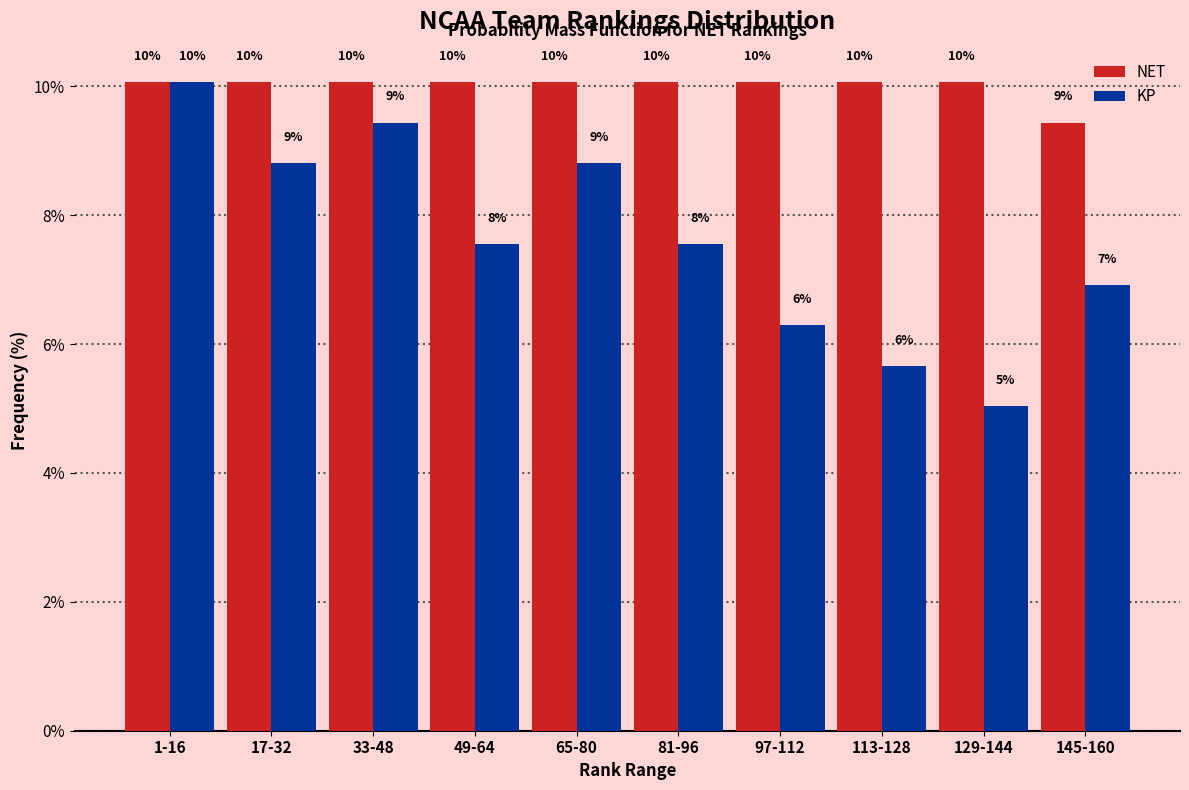

What are all the series names shown in the legend?

NET, KP